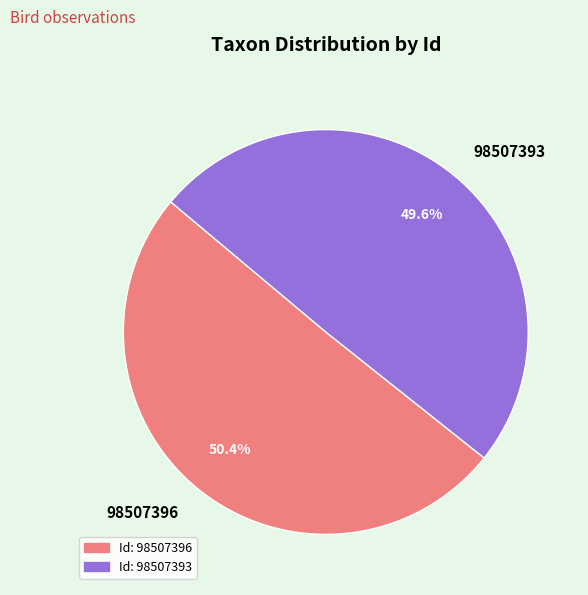

How many segments does this pie chart have?

2